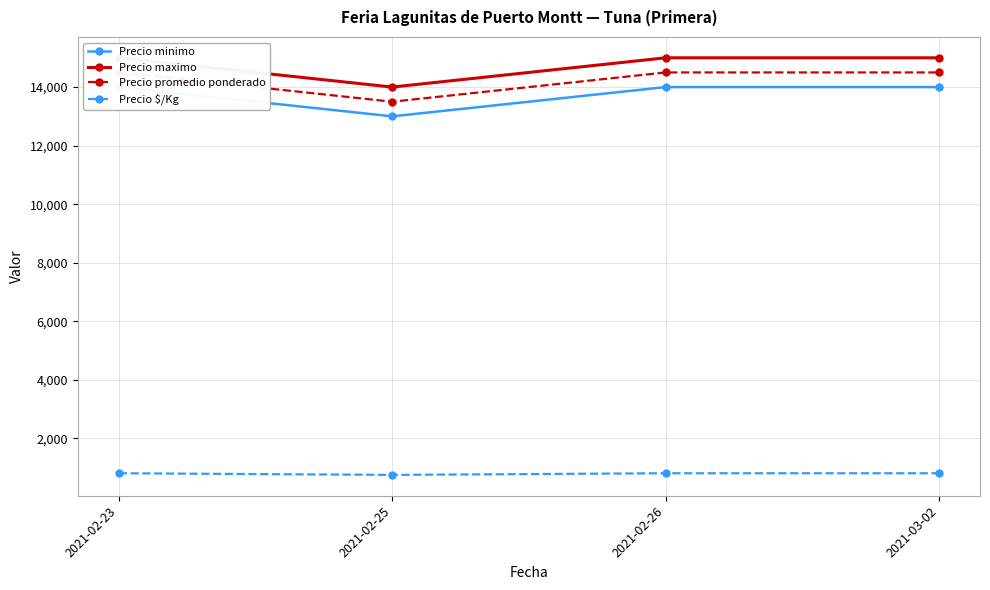

What is the smallest value displayed?

750